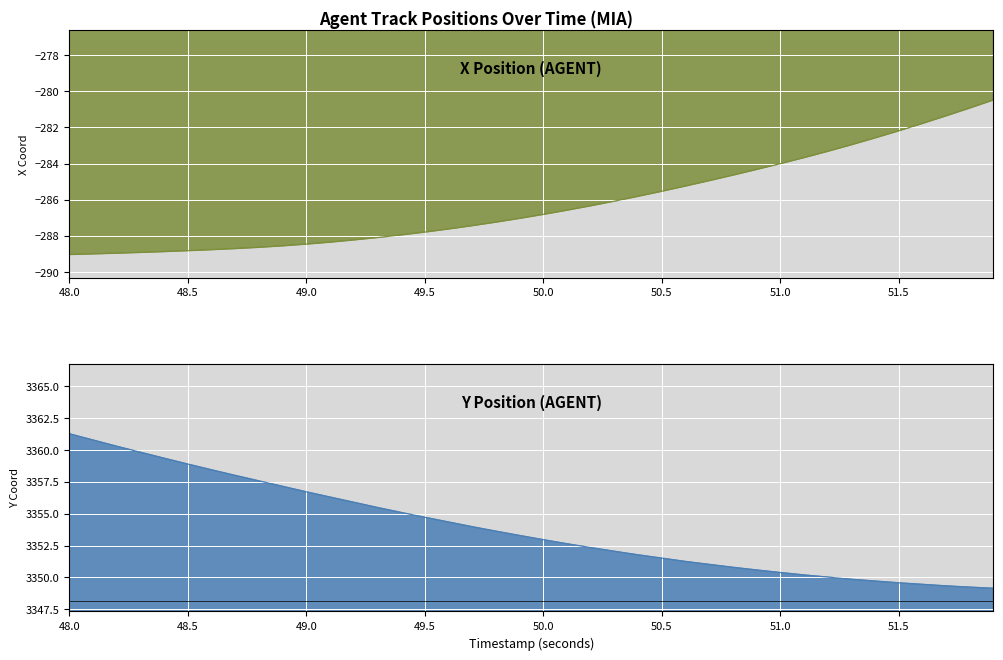

How many lines are shown in the chart?

2